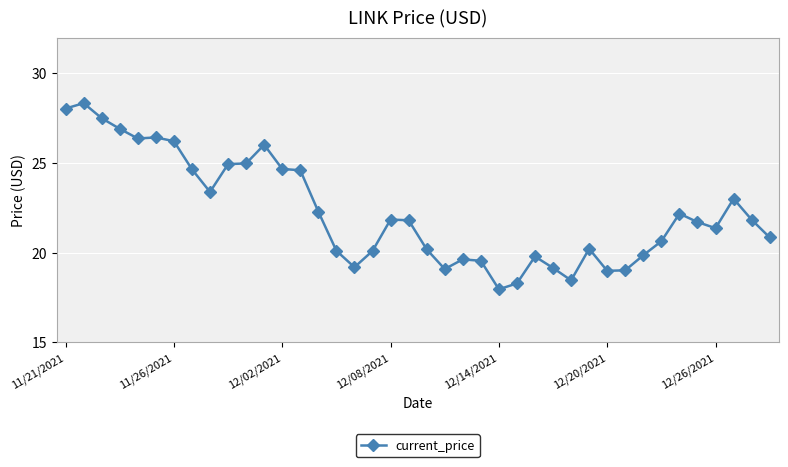

True or false: the data has more than 2 interior local peaks.

True